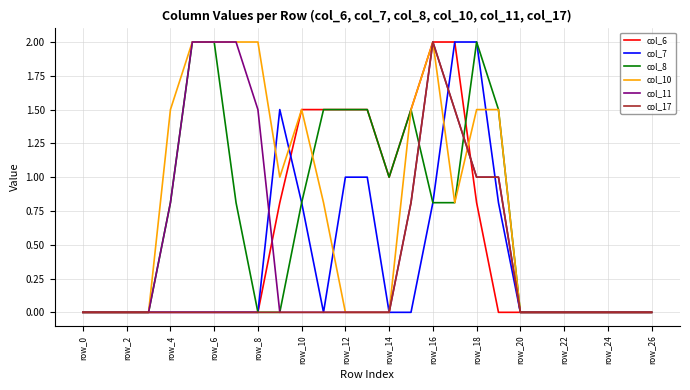

What is the maximum value shown in the chart?

2.0